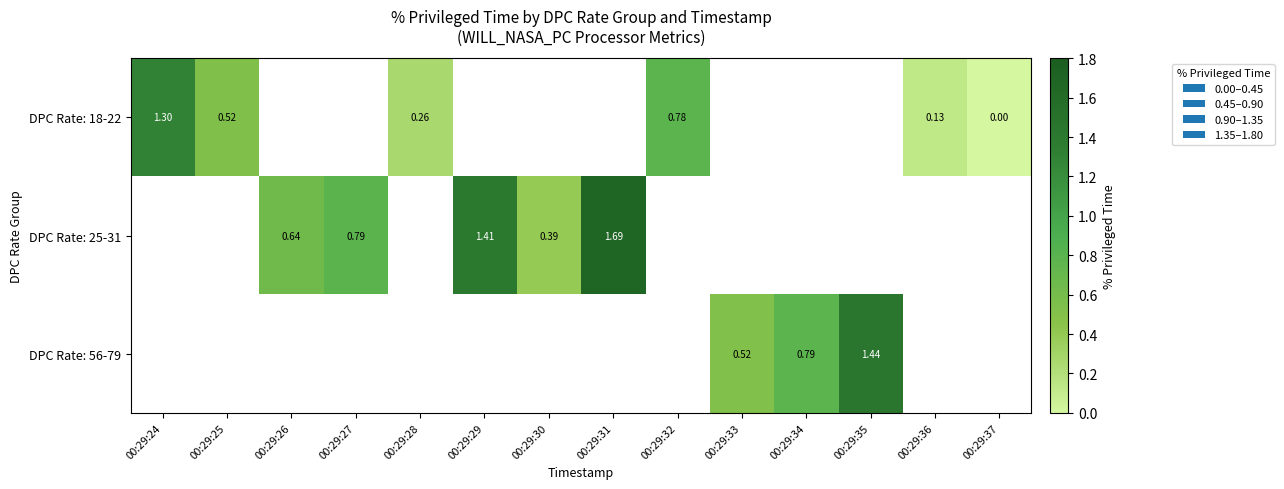

At which label does DPC Rate: 18-22 reach its minimum?

00:29:37